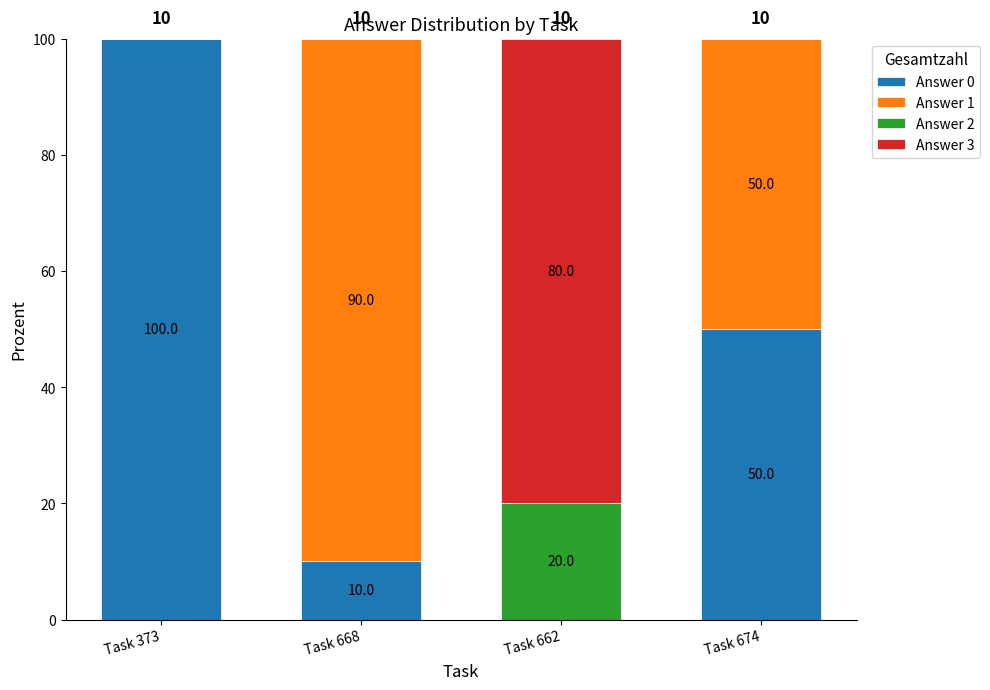

How many Answer 0 values are between 10 and 100?

3